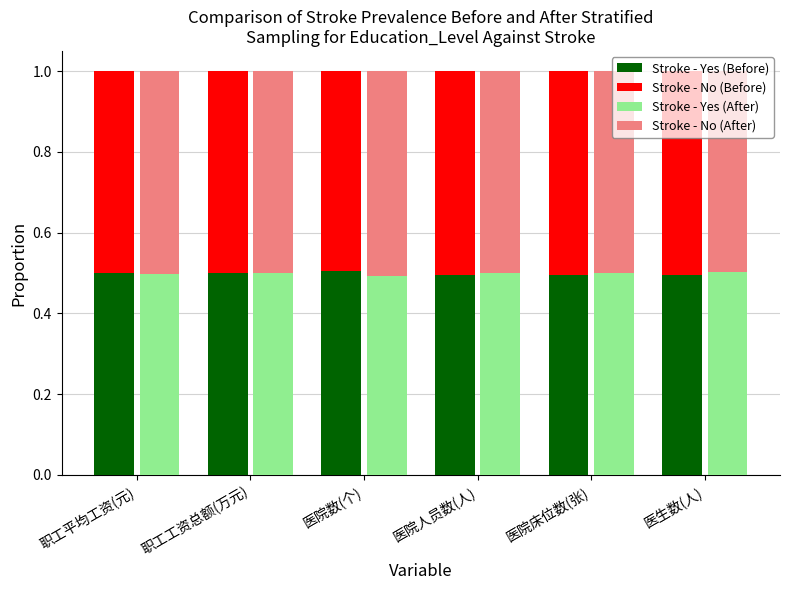

What is the total value across all series at 职工工资总额(万元)?

2.0